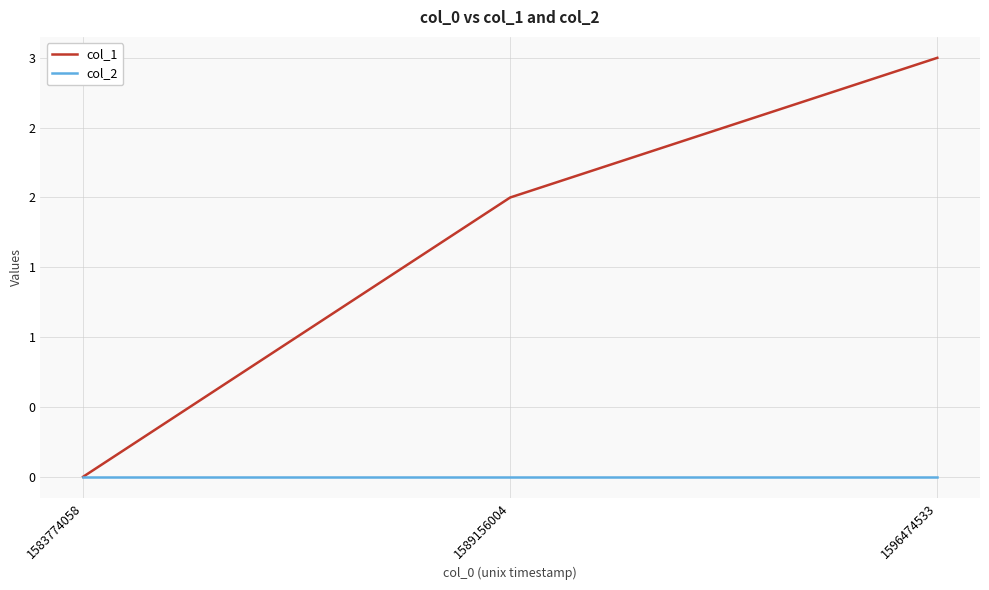

Which series has the largest total across all categories?

col_1